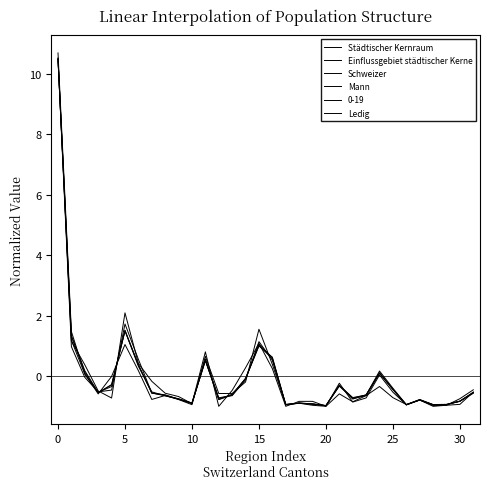

After their last crossing, which series has the higher values: Schweizer or Städtischer Kernraum?

Städtischer Kernraum